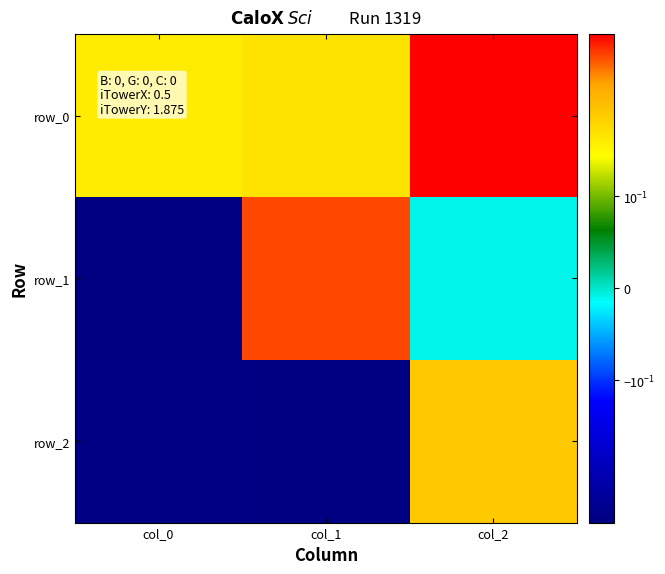

What is the minimum value shown in the chart?

-0.7